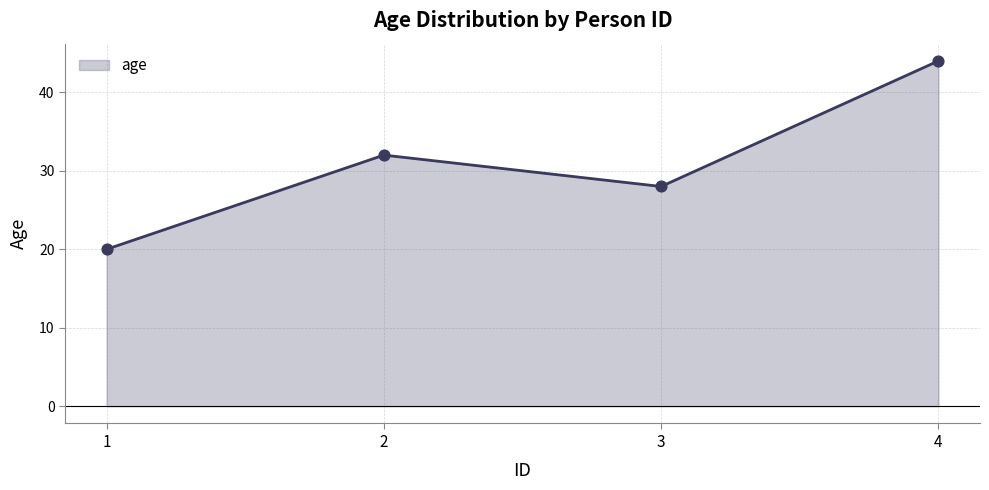

What is the change in value from 1 to 2?

+12